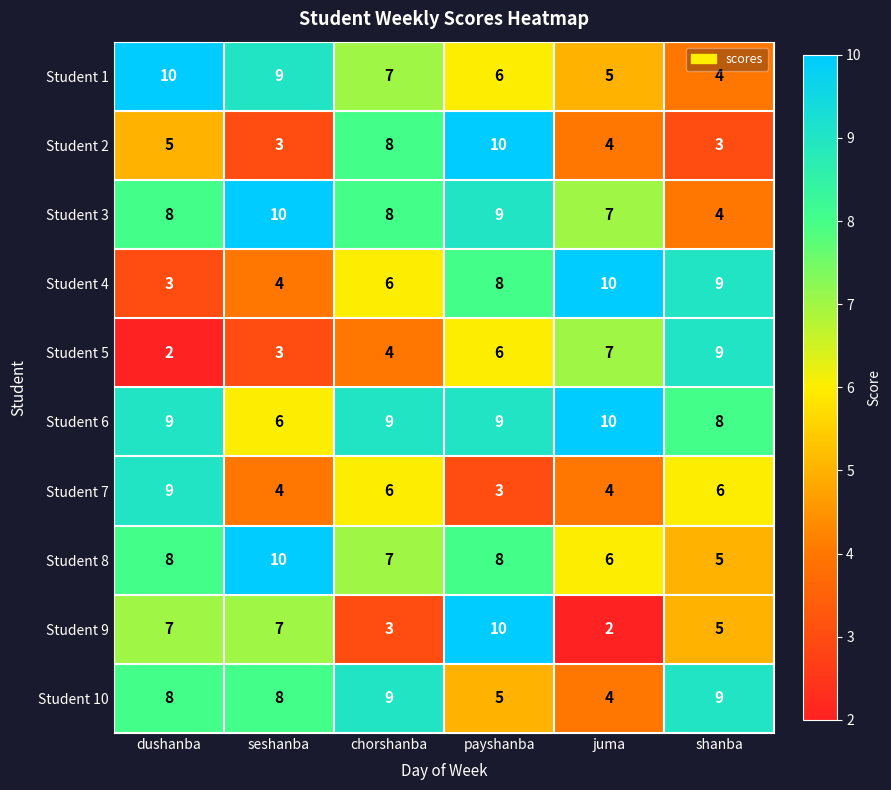

What is the greatest value displayed?

10